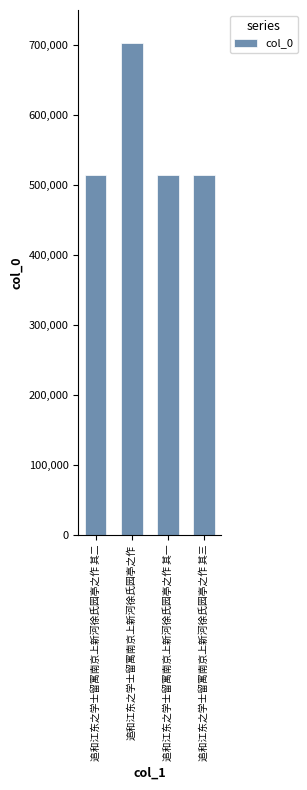

What value does the data have at 追和江东之学士留寓南京上新河徐氏园亭之作?

702327